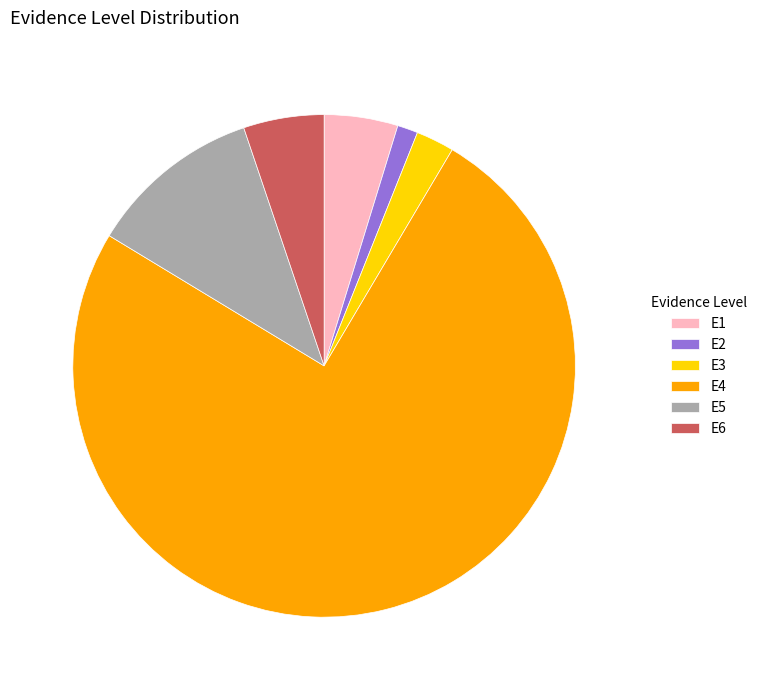

Combined, do E3 and E4 account for over 50%?

Yes